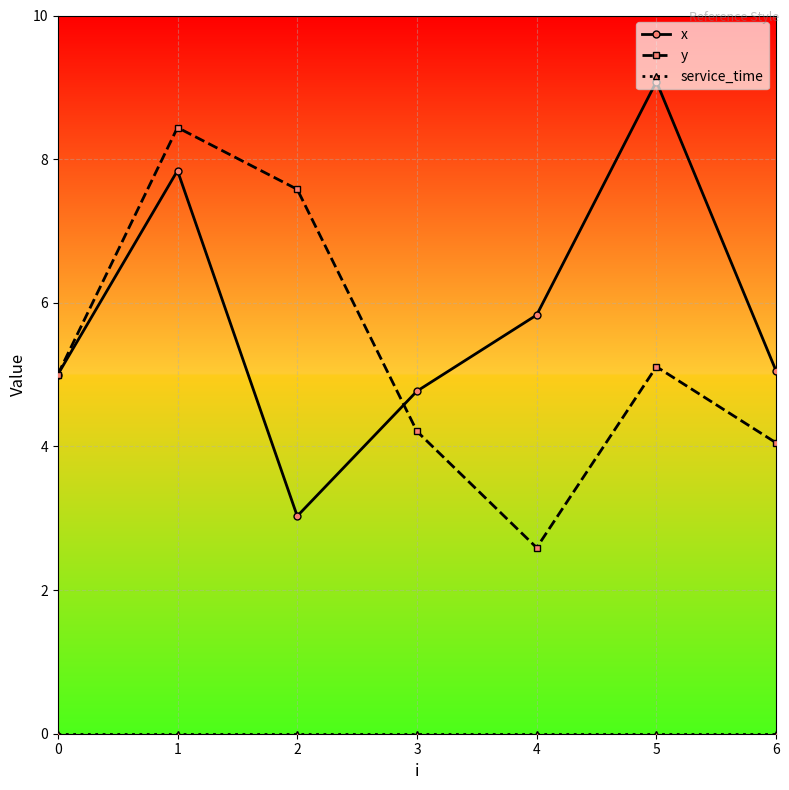

How many categories are shown in the chart?

7